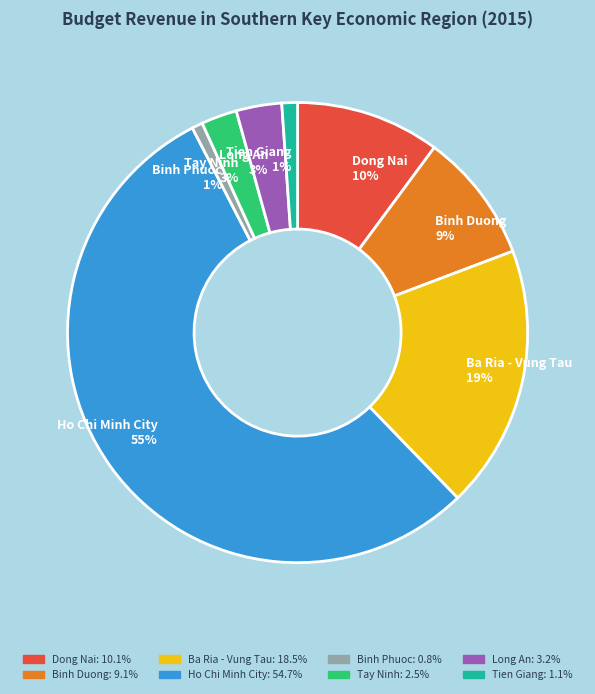

The Binh Phuoc slice represents 1% of the pie. True or false?

True